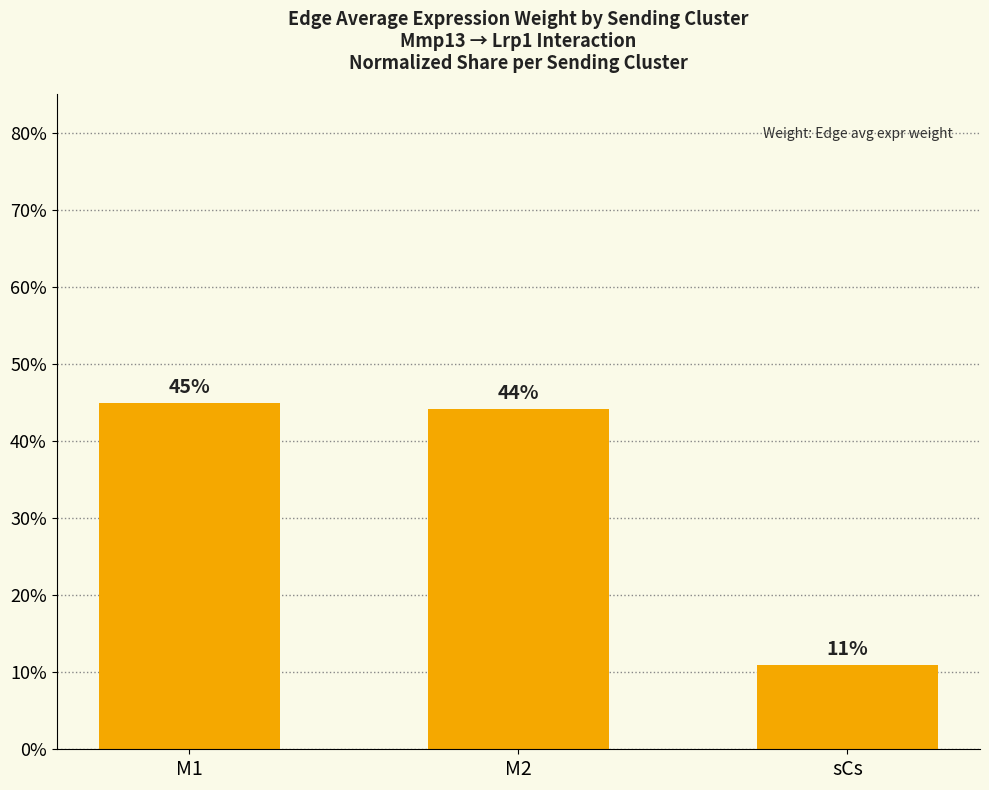

Rank the categories by value from highest to lowest.

M1, M2, sCs